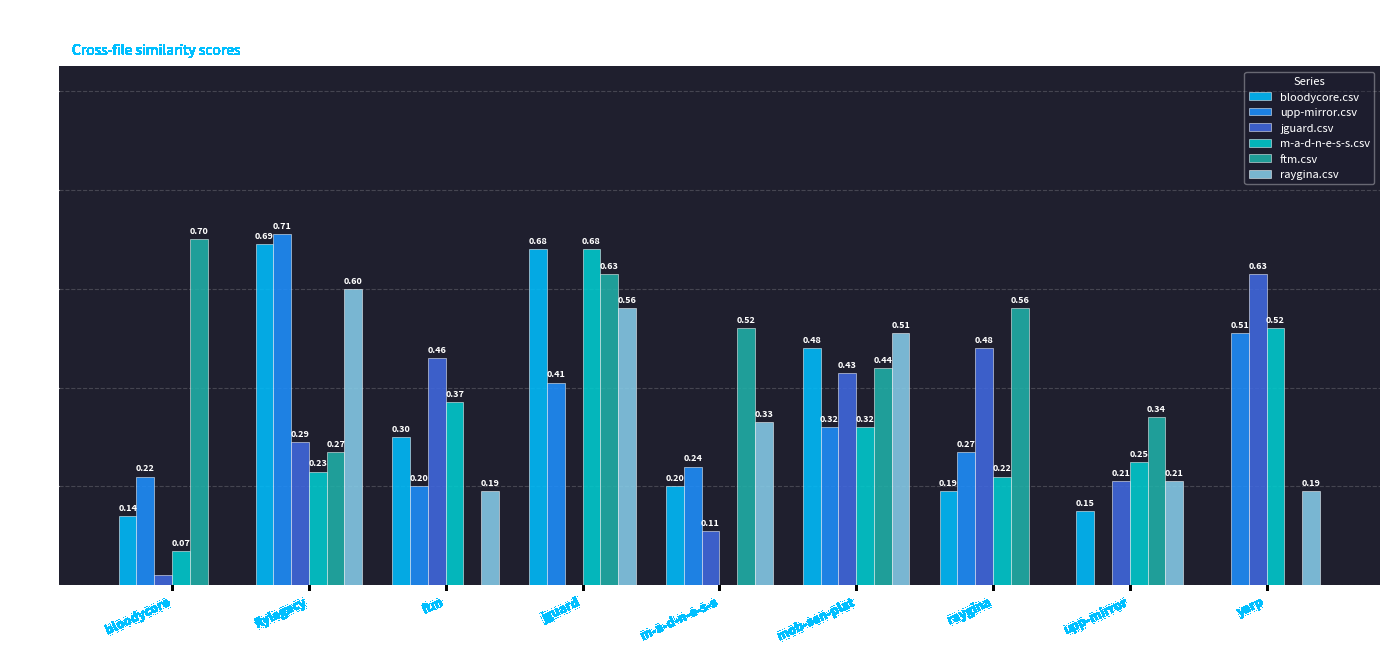

Which category has the highest value across all series?

flylegacy